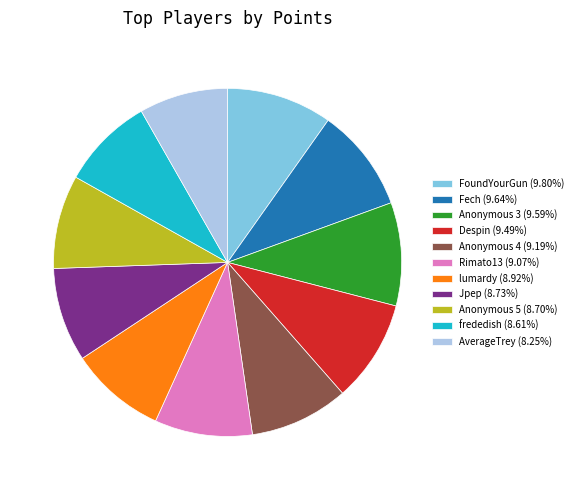

Do Rimato13 (9.07%) and Fech (9.64%) together represent more than half of the pie?

No